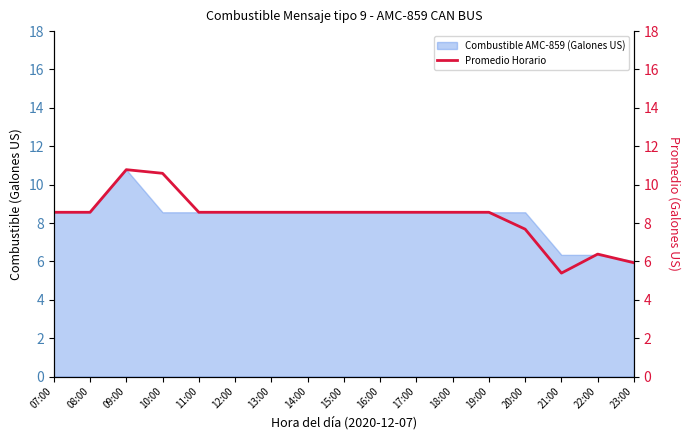

List the labels in order of value, largest first.

09:00, 10:00, 07:00, 08:00, 11:00, 12:00, 13:00, 14:00, 15:00, 16:00, 17:00, 18:00, 19:00, 20:00, 22:00, 23:00, 21:00